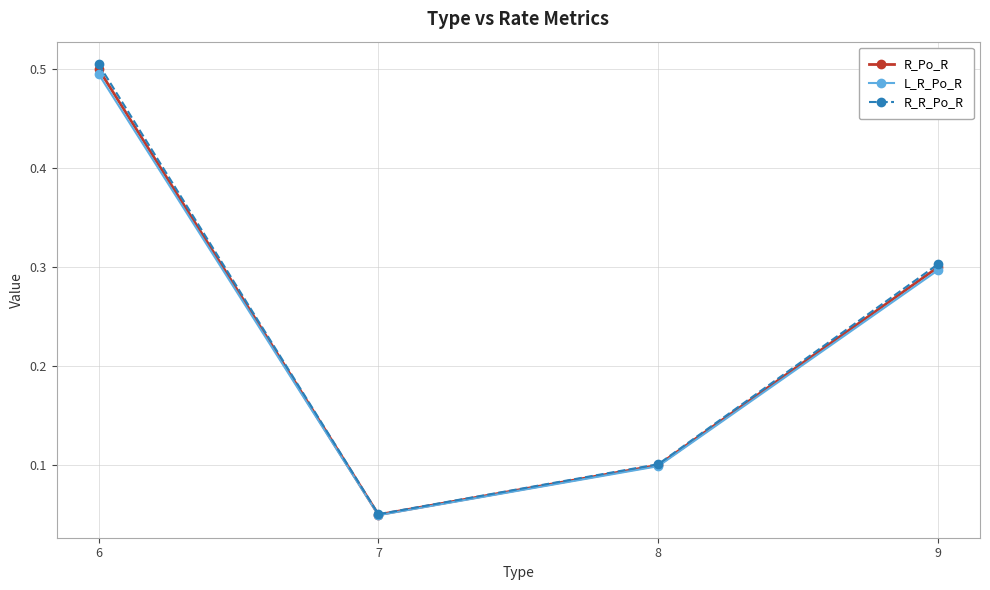

Where is L_R_Po_R nearest to the value 0?

7